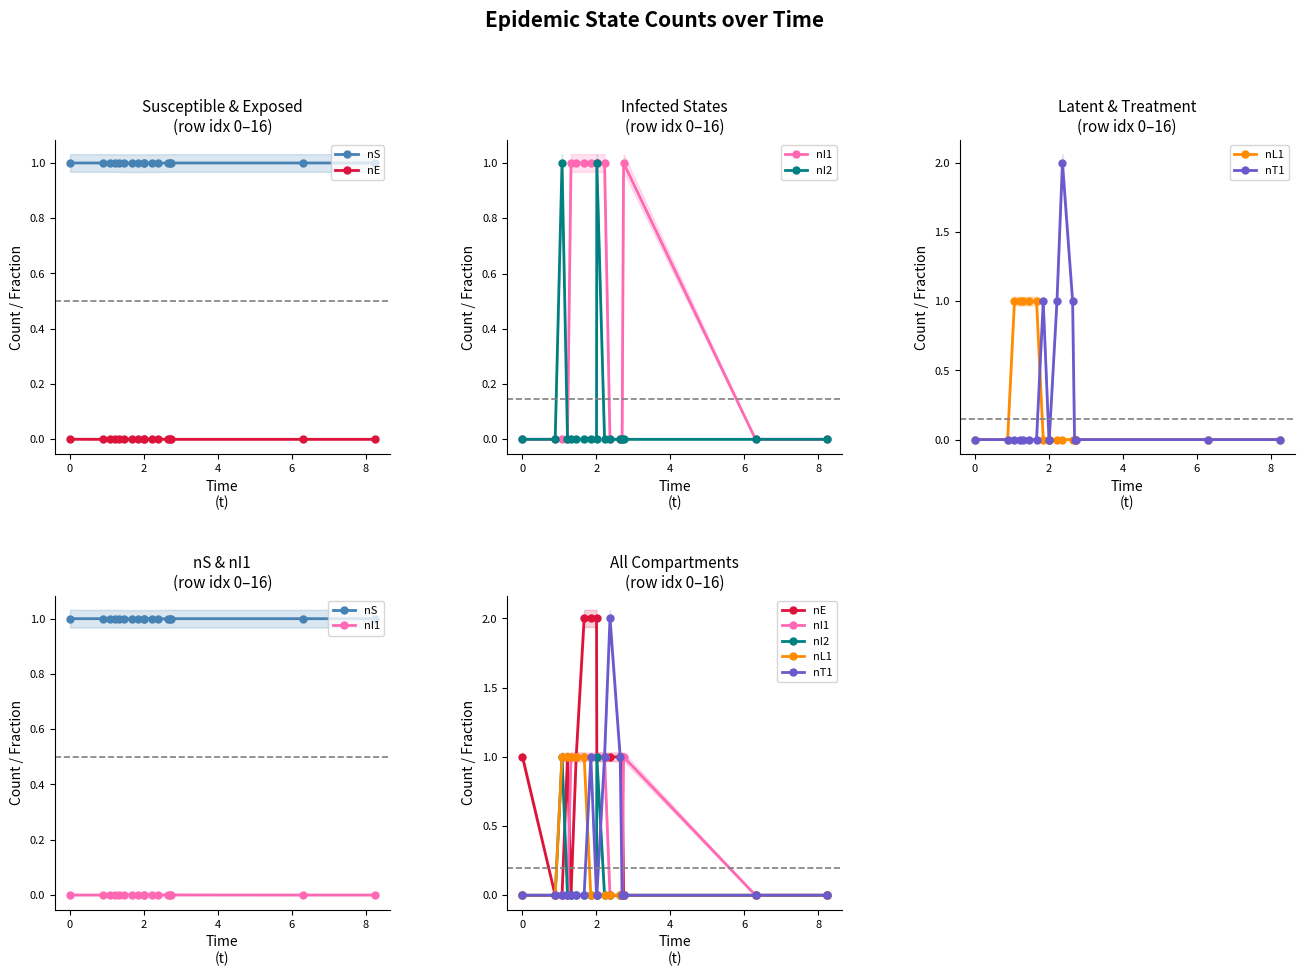

Reading left to right, list all the values displayed in this chart.

nS: 1.0	1.0	1.0	1.0	1.0	1.0	1.0	1.0	1.0	1.0	1.0	1.0	1.0	1.0	1.0	1.0	1.0
nE: 1.0	0.0	0.0	1.0	0.0	1.0	2.0	2.0	2.0	1.0	1.0	1.0	1.0	1.0	0.0	0.0	0.0
nI1: 0.0	0.0	0.0	0.0	1.0	1.0	1.0	1.0	1.0	1.0	1.0	0.0	0.0	0.0	1.0	0.0	0.0
nI2: 0.0	0.0	1.0	0.0	0.0	0.0	0.0	0.0	0.0	1.0	0.0	0.0	0.0	0.0	0.0	0.0	0.0
nL1: 0.0	0.0	1.0	1.0	1.0	1.0	1.0	0.0	0.0	0.0	0.0	0.0	0.0	0.0	0.0	0.0	0.0
nT1: 0.0	0.0	0.0	0.0	0.0	0.0	0.0	1.0	0.0	0.0	1.0	2.0	1.0	0.0	0.0	0.0	0.0